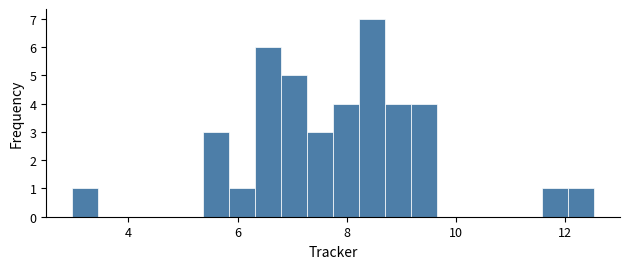

Around what value on the x-axis is the tallest bar? Give the approximate position of its centre, as read against the axis.

8.4